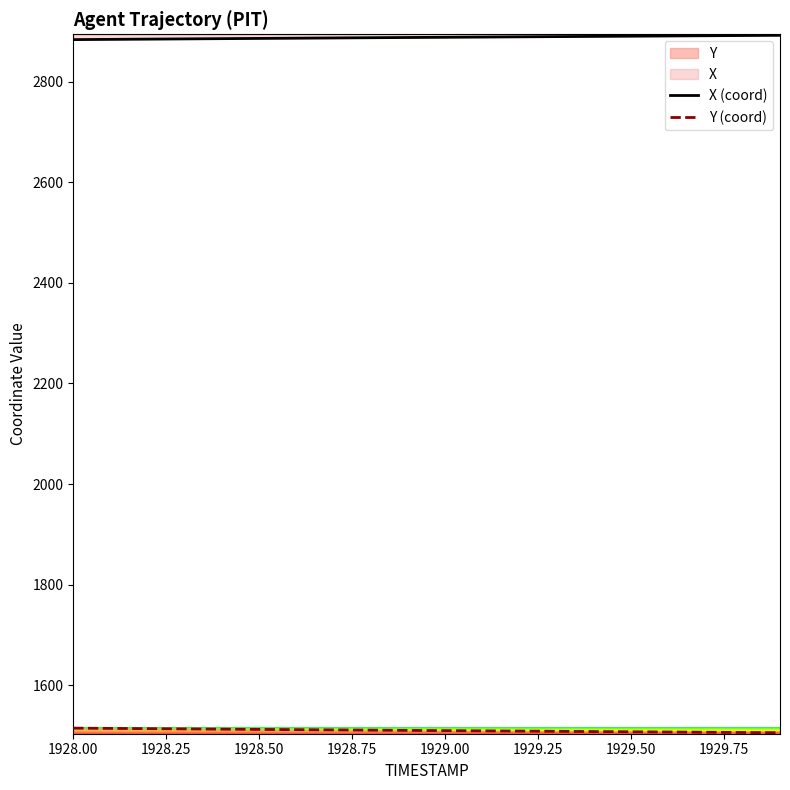

What is the approximate value of X (coord) at 1928.50?

2884.3